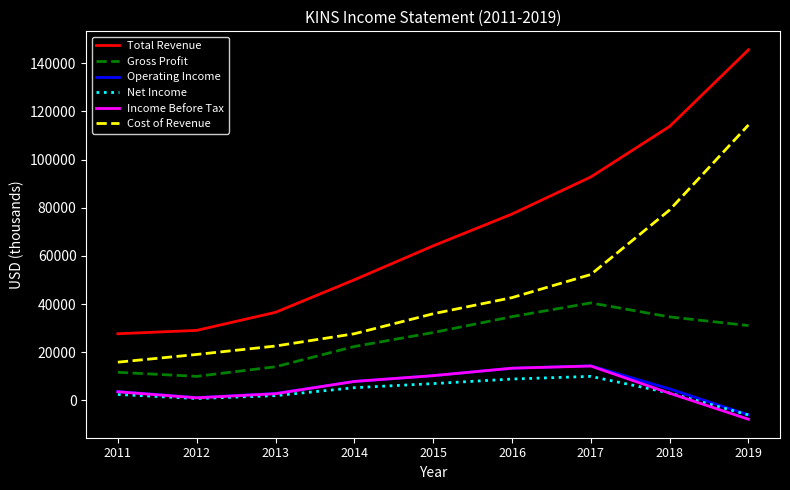

How many distinct data groups are displayed?

6